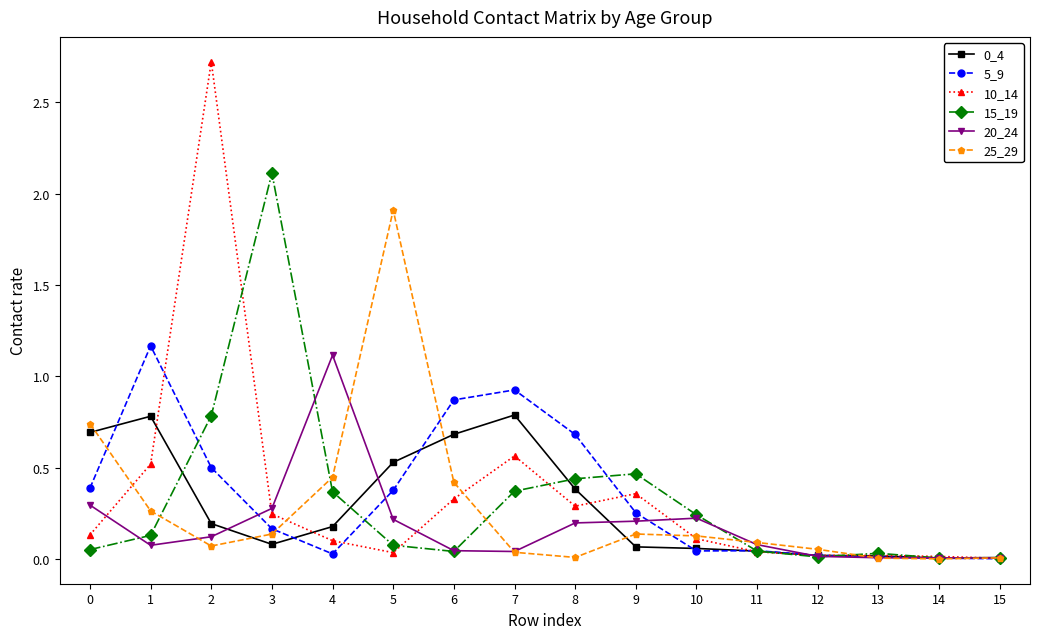

Which series changed the most between 2 and 4?

10_14